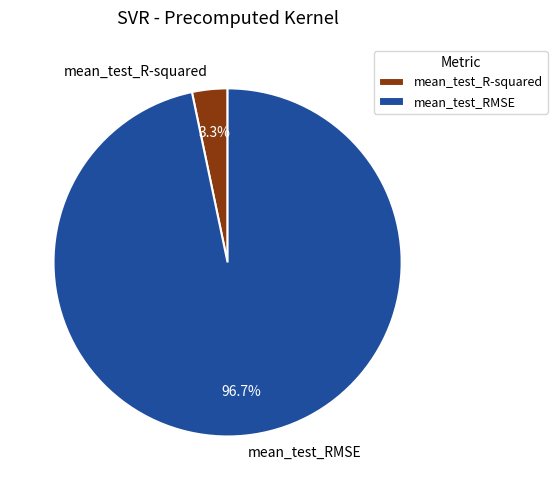

What percentage is the mean_test_R-squared slice, to the nearest percent?

3%